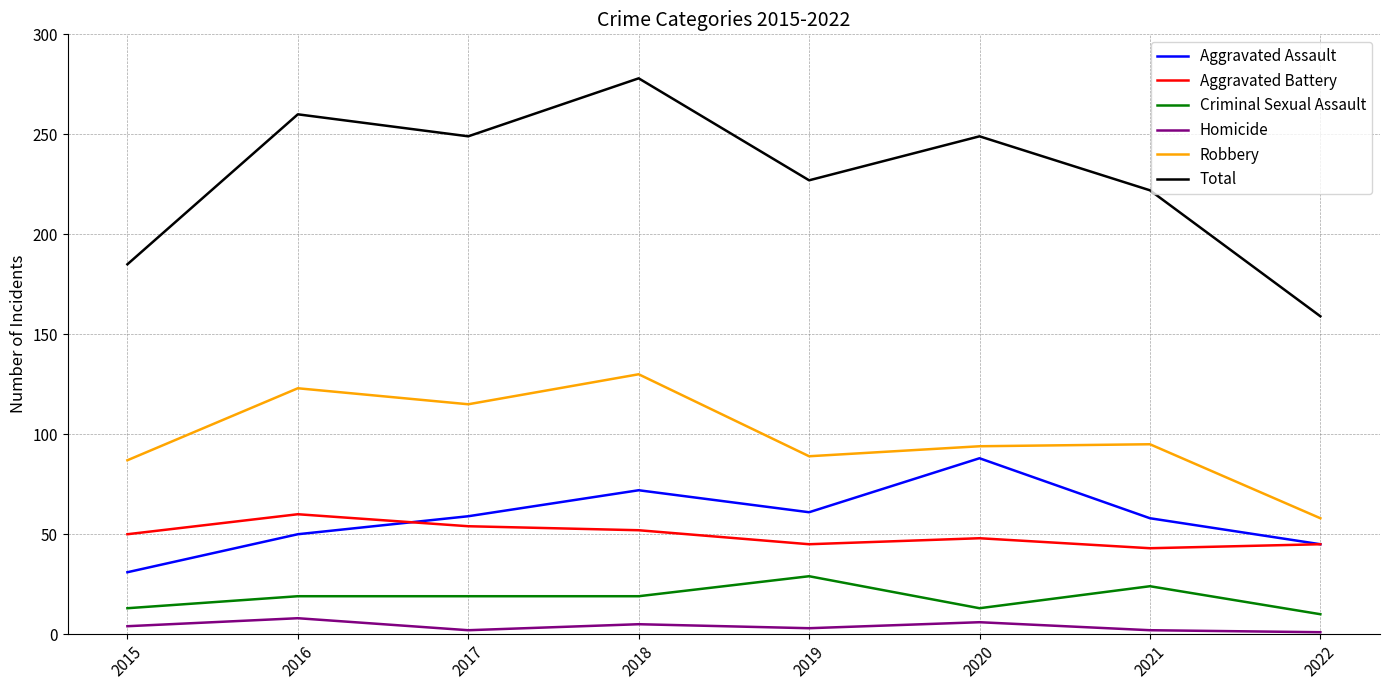

What are all the series names shown in the legend?

Aggravated Assault, Aggravated Battery, Criminal Sexual Assault, Homicide, Robbery, Total